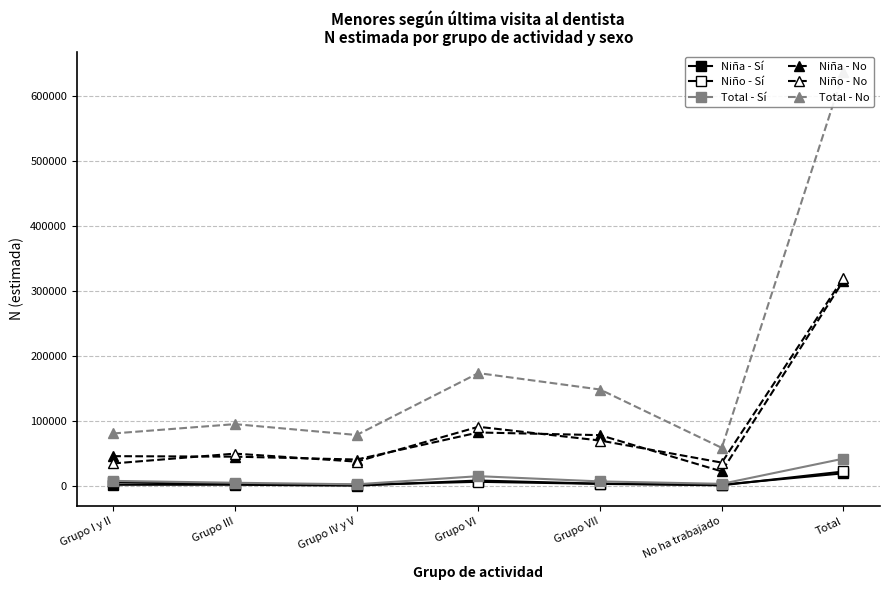

Count the number of data series in this chart.

6